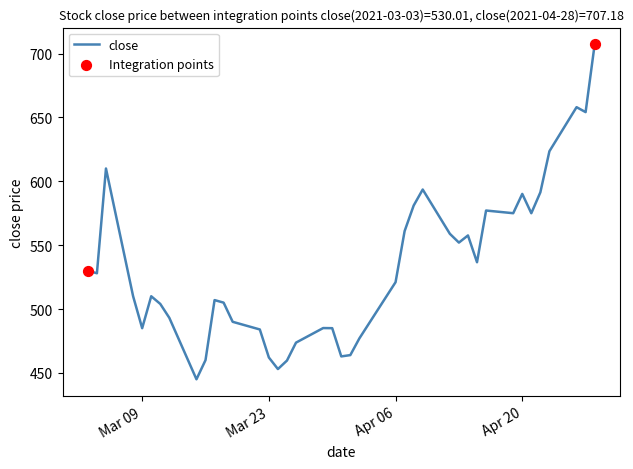

What is the greatest value displayed?

707.2